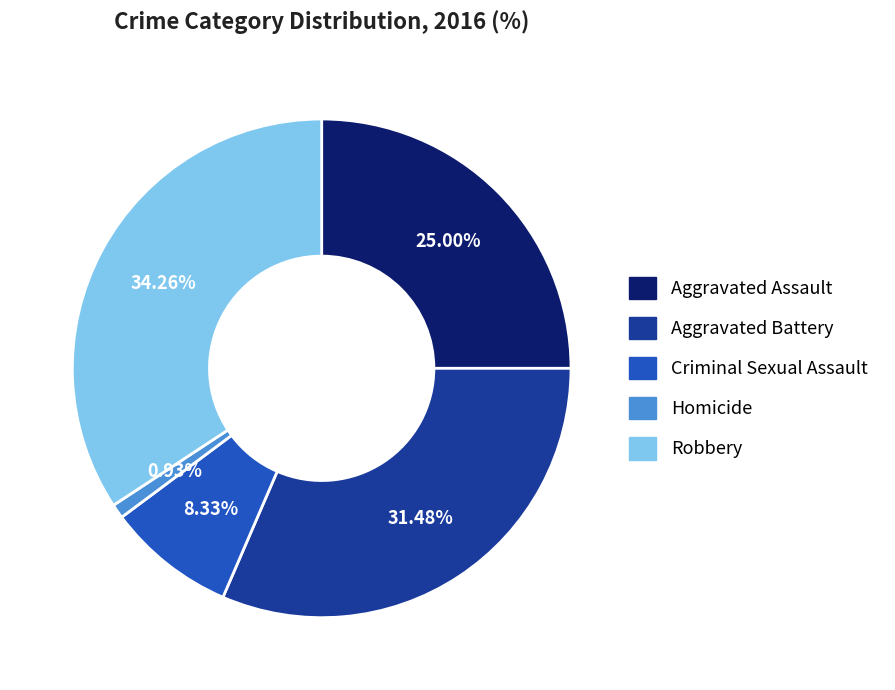

Is there a majority slice in this chart?

No